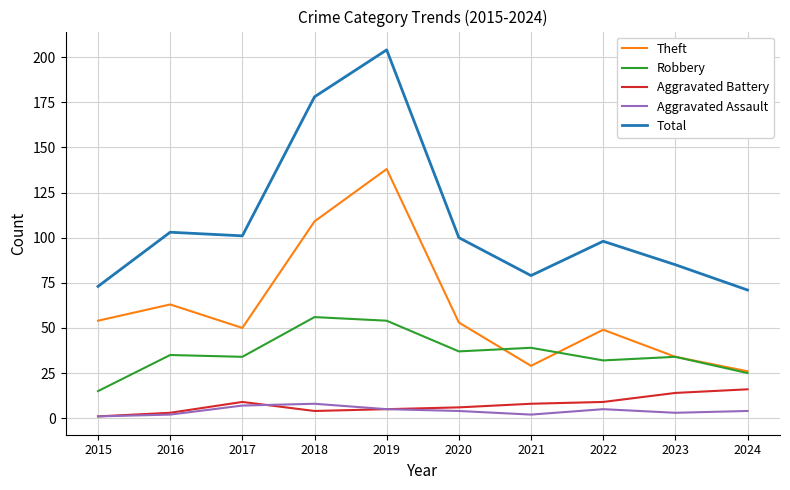

True or false: Total and Aggravated Battery cross at least once.

False